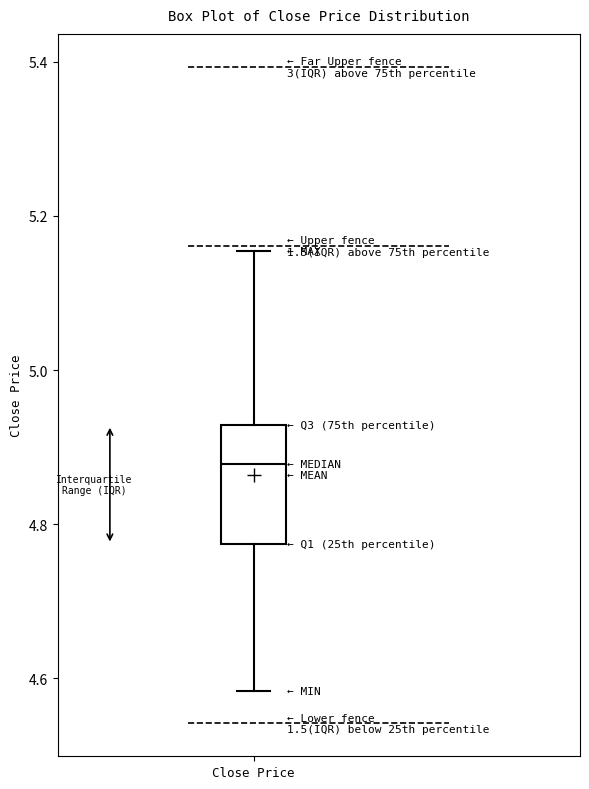

Where does the median line of the box for Close Price sit on the y-axis? The values are not printed on the chart, so give them approximately, as read against the axis.

4.88